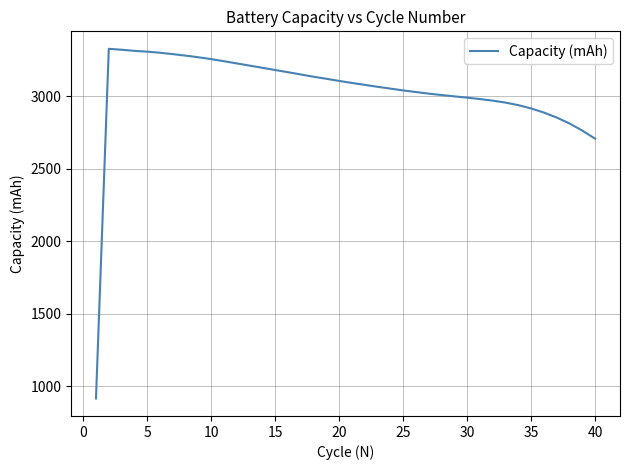

What is the difference between the maximum and minimum values?

2409.2